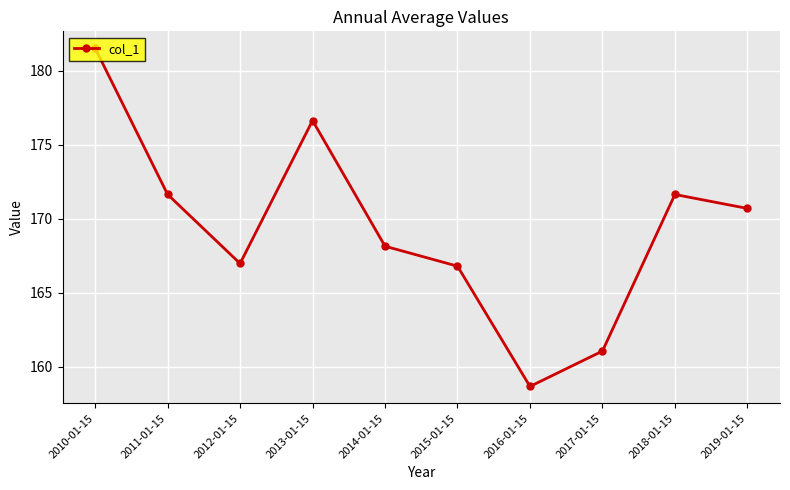

At which category does the data reach its first local valley?

2012-01-15